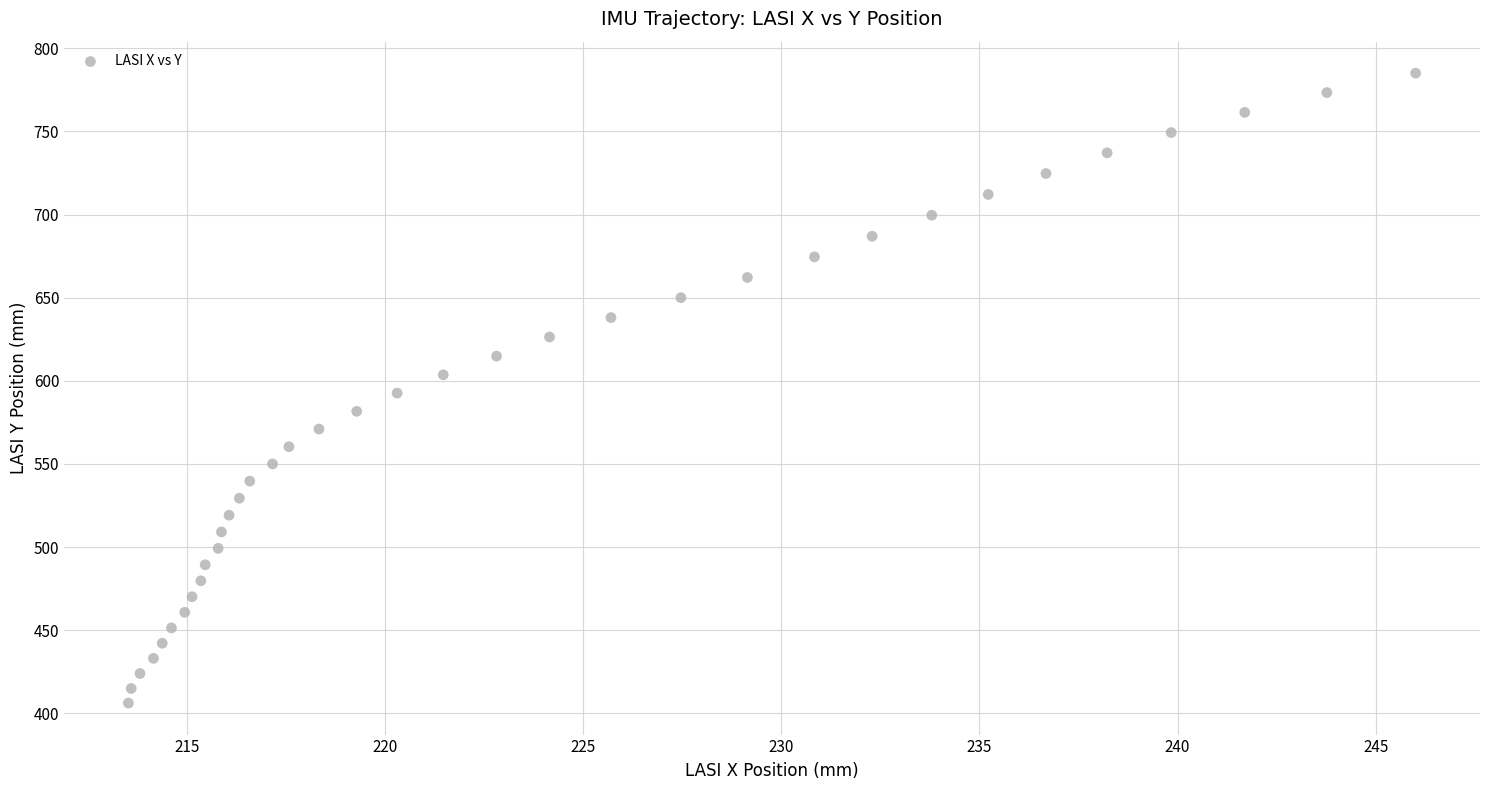

What is the range of X values (max minus min)?

32.5